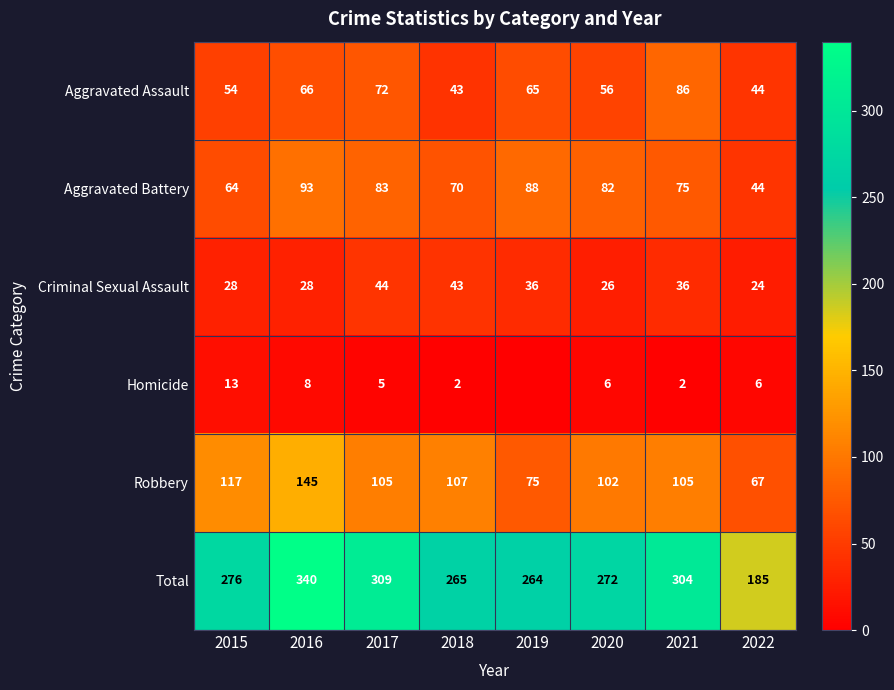

Rank the series at 2021 from highest to lowest value.

Total, Robbery, Aggravated Assault, Aggravated Battery, Criminal Sexual Assault, Homicide